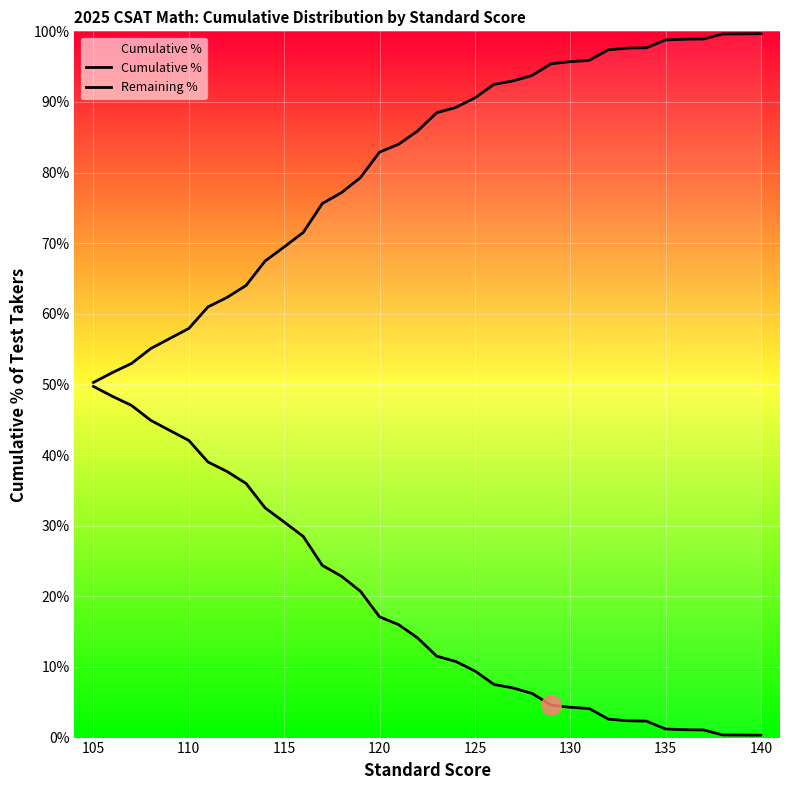

True or false: Remaining % has more than 2 points higher than both neighbors.

False